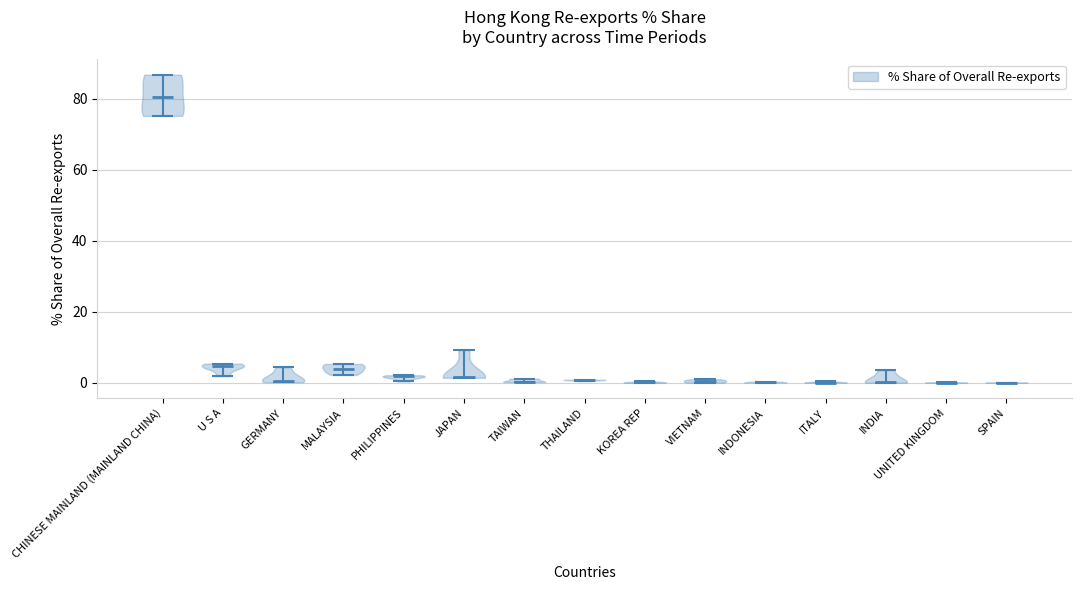

Which violin has the highest median line?

CHINESE MAINLAND (MAINLAND CHINA)